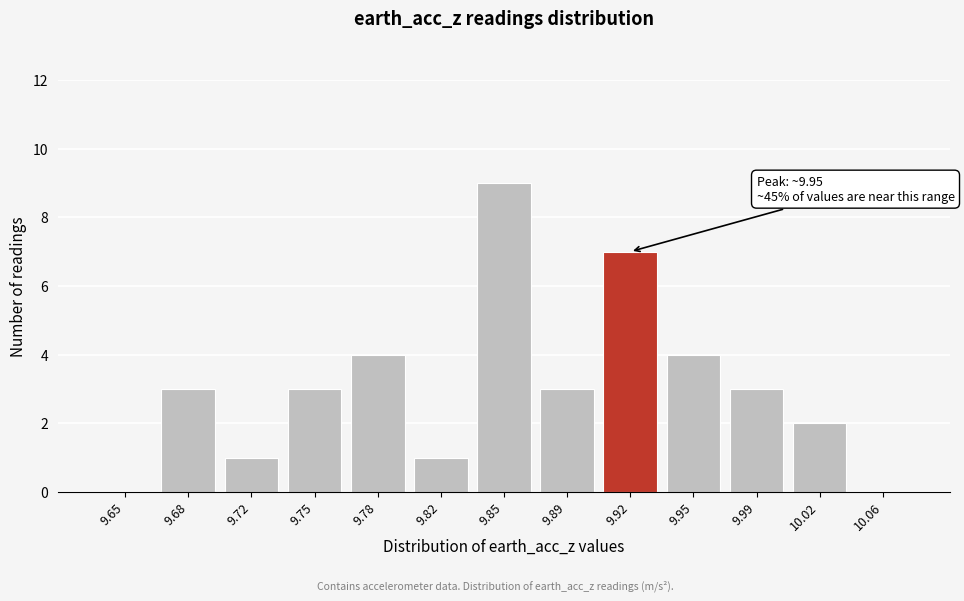

Reading right to left, list all the values displayed in this chart.

10.06=0	10.02=2	9.99=3	9.95=4	9.92=7	9.89=3	9.85=9	9.82=1	9.78=4	9.75=3	9.72=1	9.68=3	9.65=0